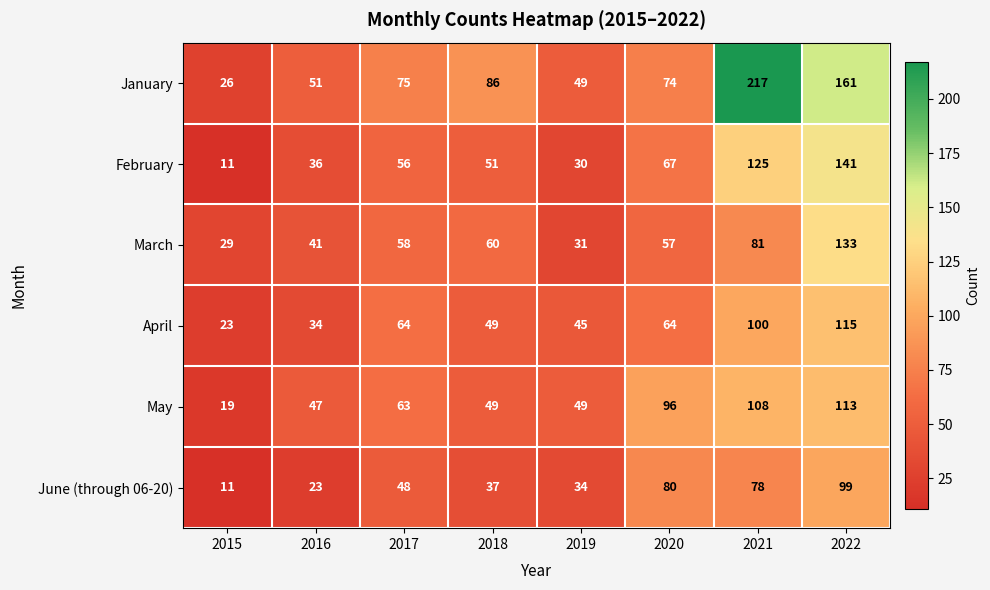

What is the sum of the June (through 06-20) values at 2017 and 2021?

126